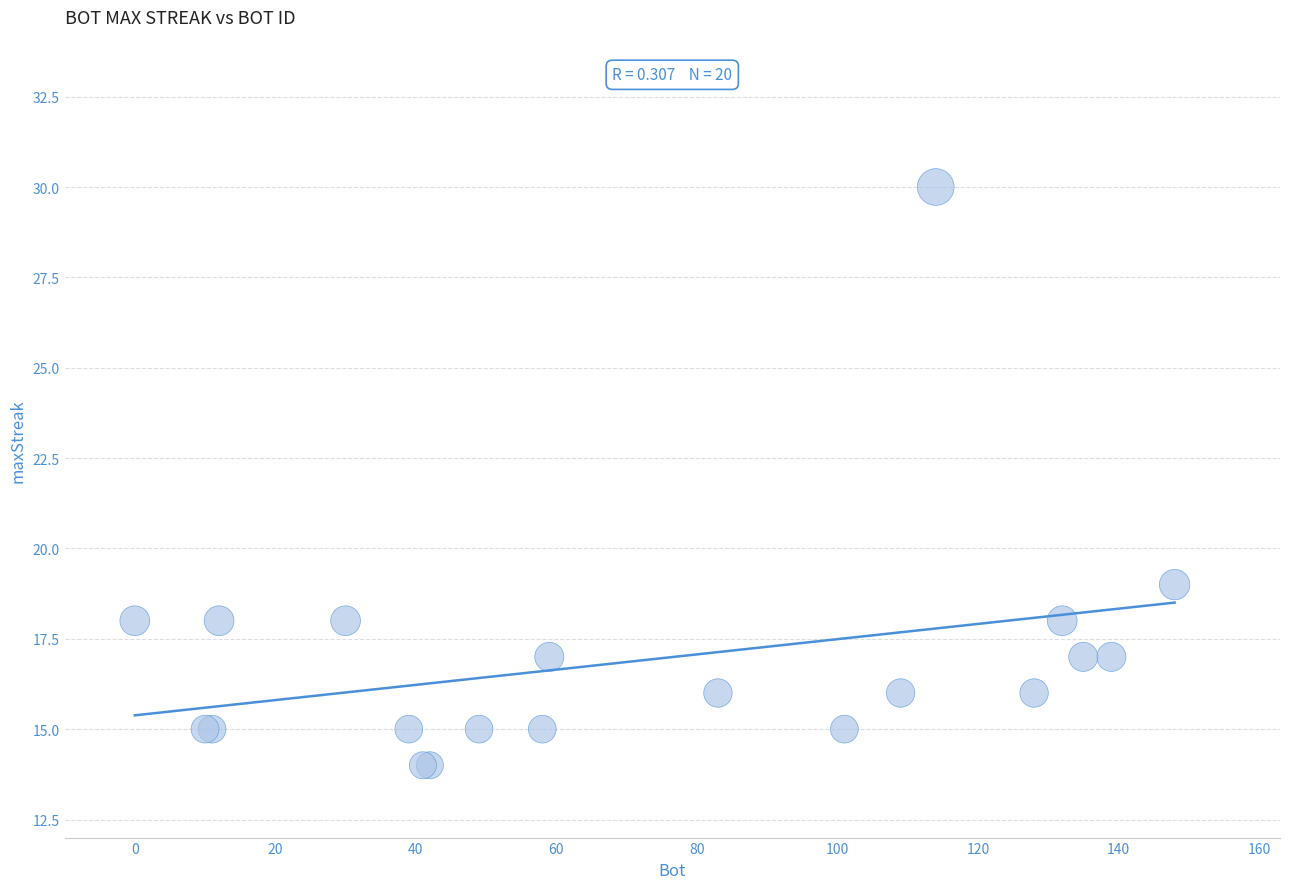

What Y value in the scatter plot is closest to 22?

19